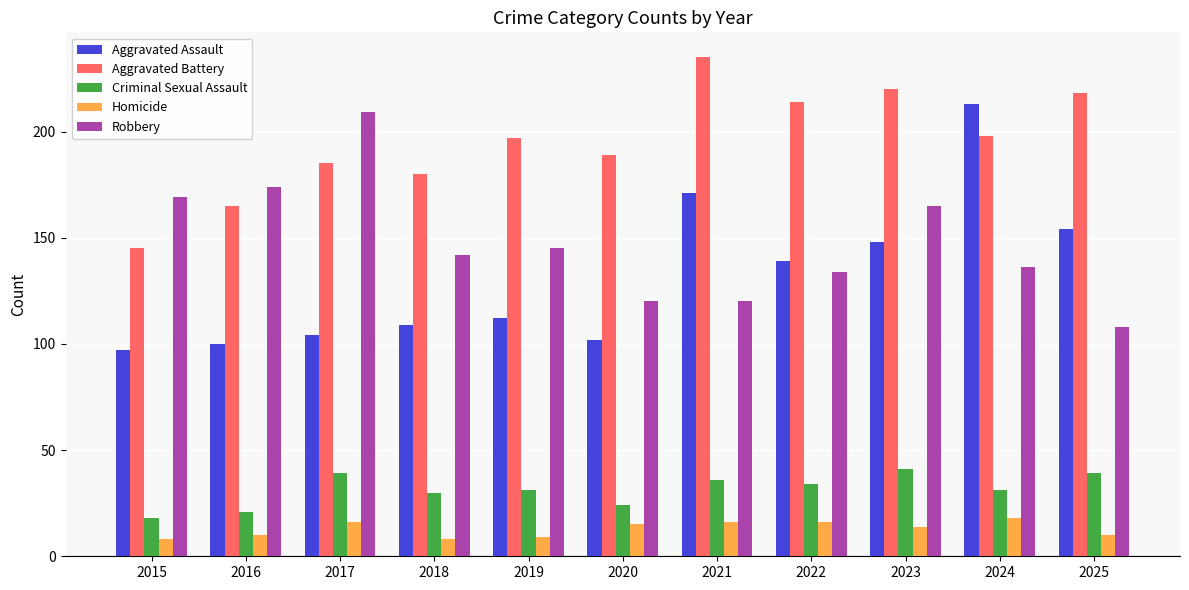

What is the minimum value shown in the chart?

8